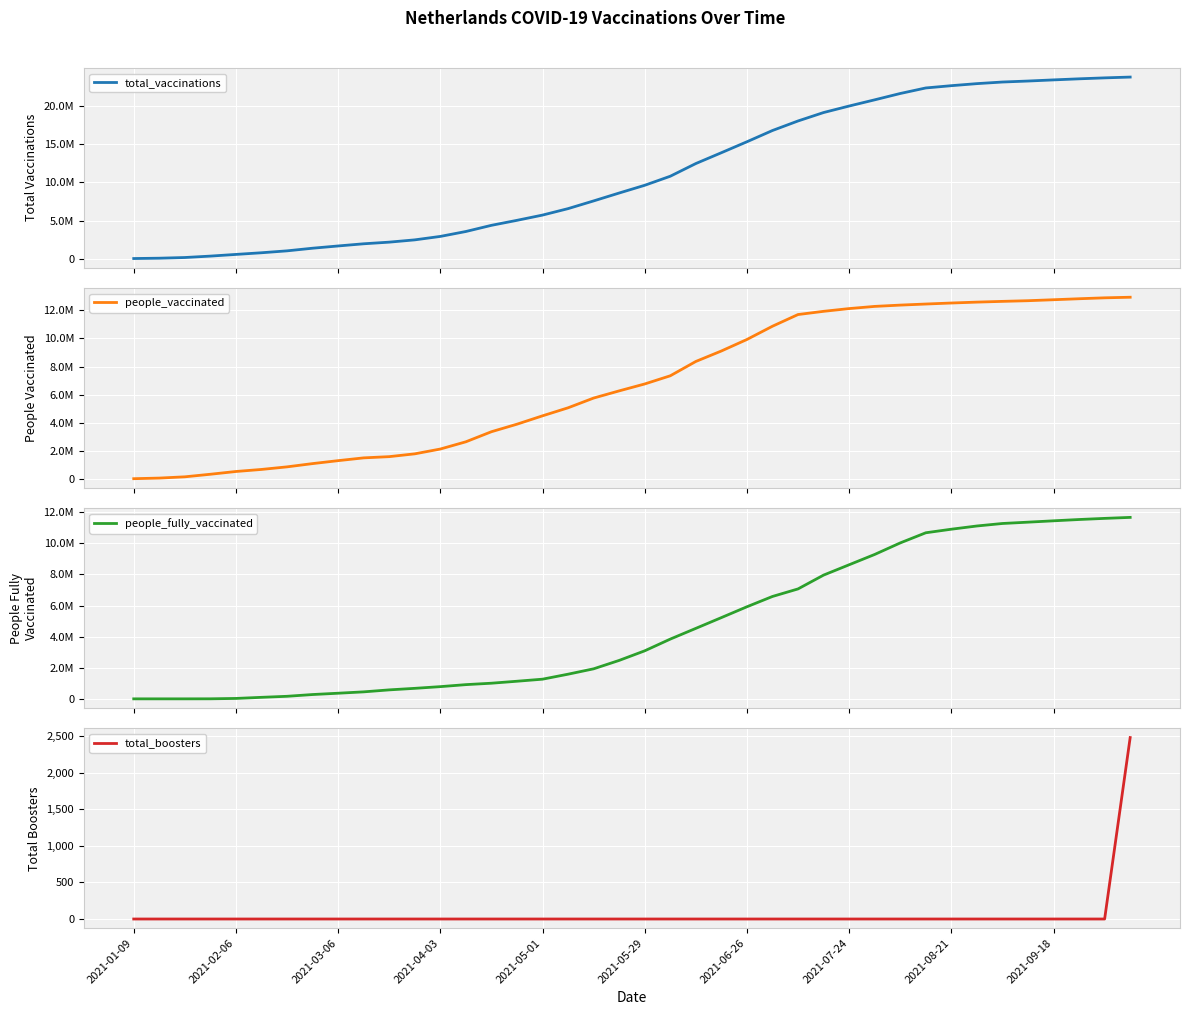

What position from the right is 39?

1